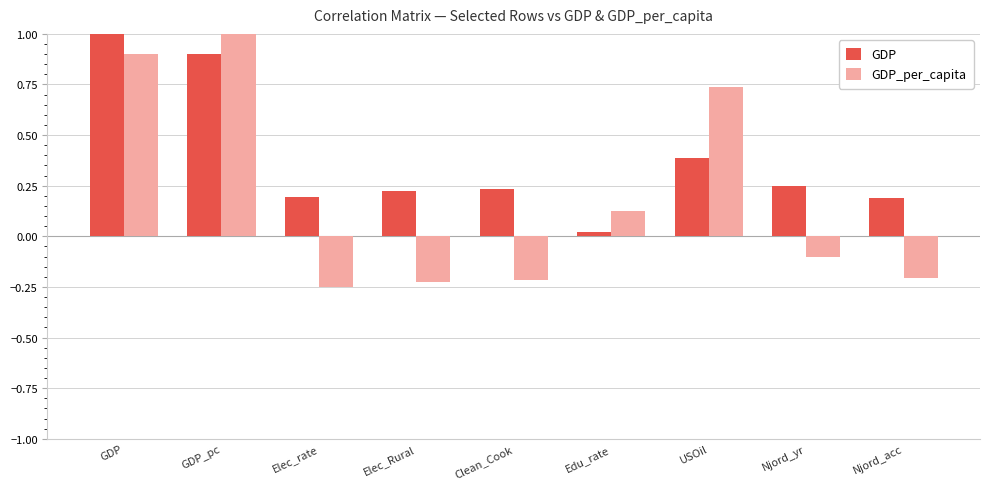

Rank the series by their average value, from highest to lowest.

GDP, GDP_per_capita